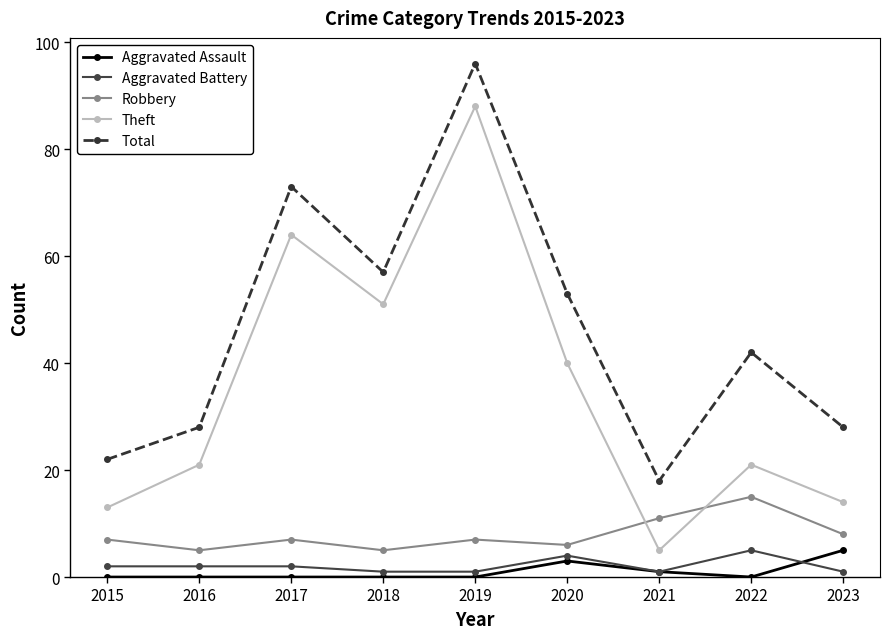

How many distinct data groups are displayed?

5